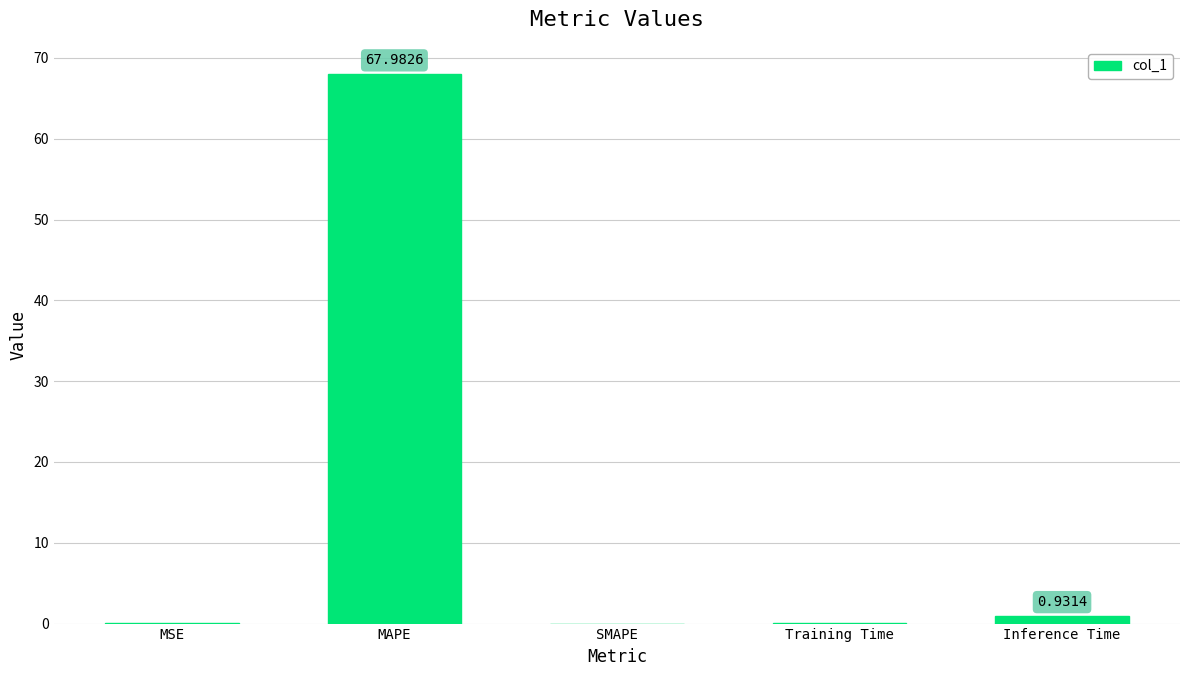

At which category does the chart reach its peak across all series?

MAPE